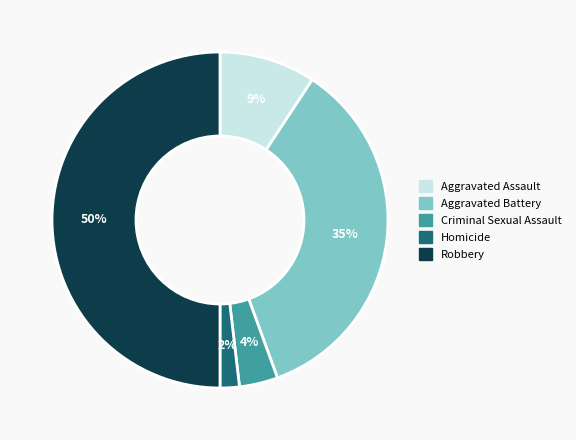

Do Criminal Sexual Assault and Aggravated Assault together represent more than half of the pie?

No